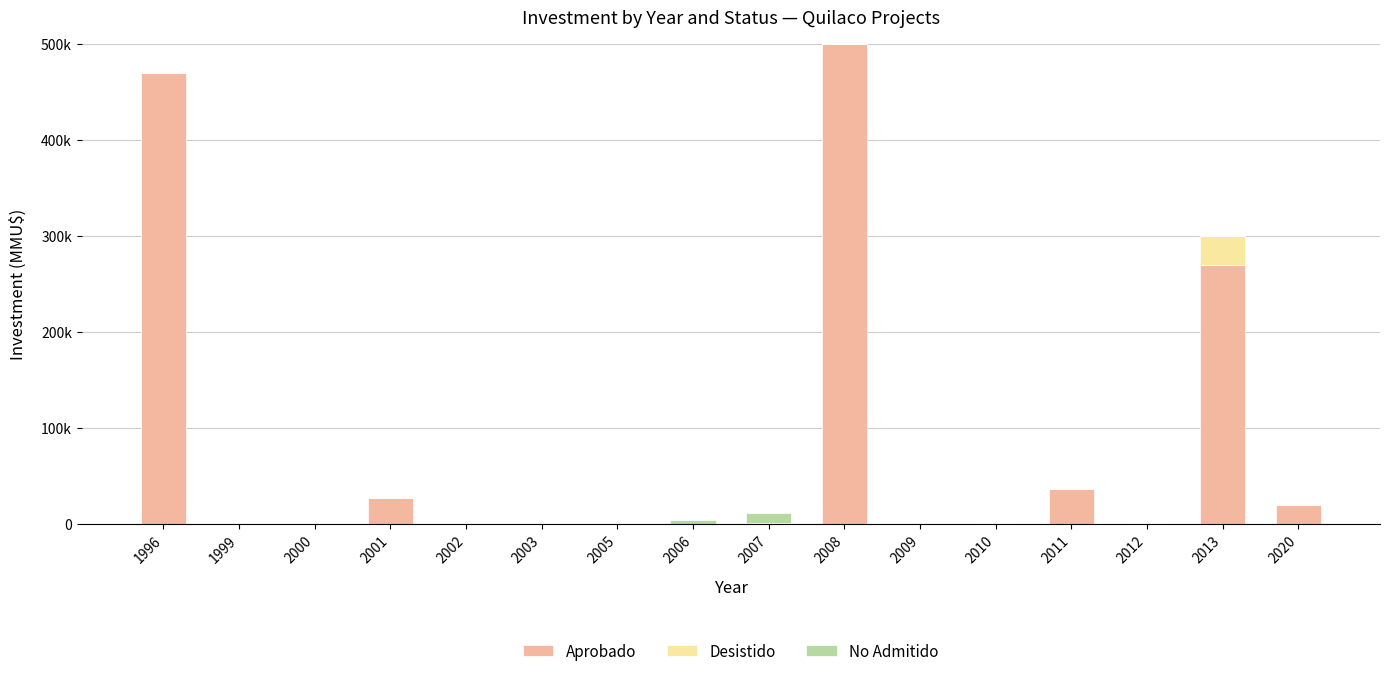

At which category is the sum across all series the highest?

2008